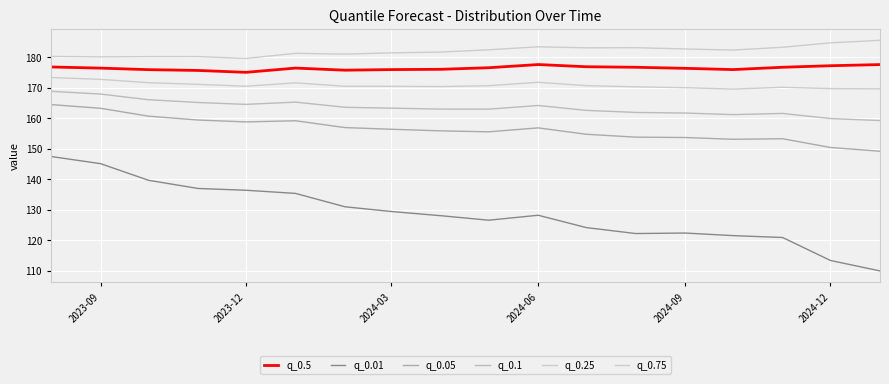

Is this an area chart (filled region under the line)?

No